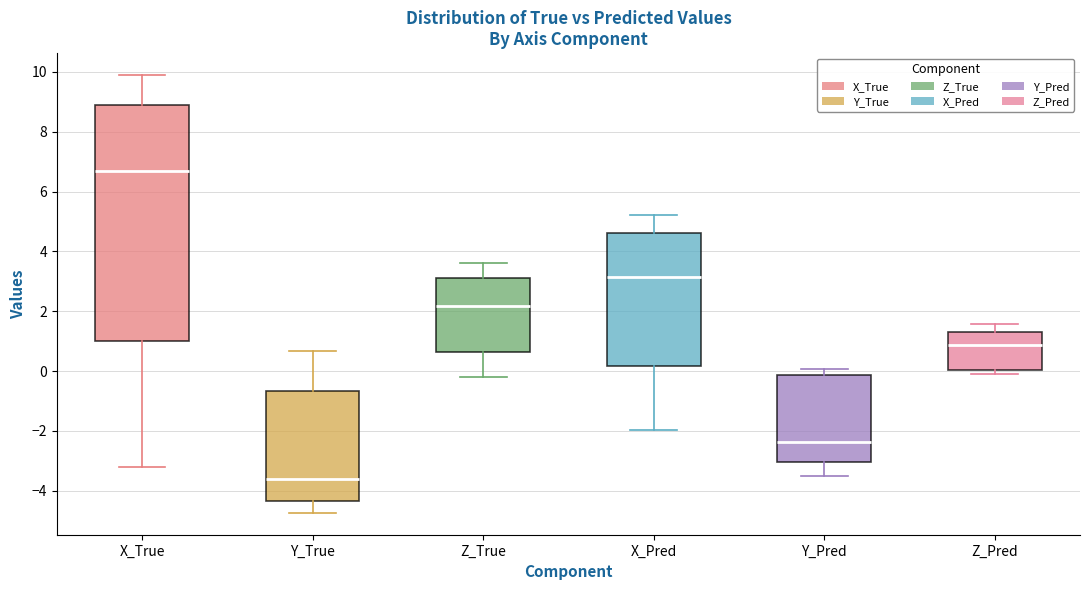

Reading left to right, transcribe this box plot: for each box, give where its median line is, the range the box spans, and where its two whiskers end, as read against the y-axis. The values are not printed on the chart, so give them approximately, as read against the axis.

X_True: median 6.8, box 1.0 to 9.0, whiskers -3.2 to 9.8
Y_True: median -3.6, box -4.4 to -0.6, whiskers -4.8 to 0.6
Z_True: median 2.2, box 0.6 to 3.2, whiskers -0.2 to 3.6
X_Pred: median 3.2, box 0.2 to 4.6, whiskers -2.0 to 5.2
Y_Pred: median -2.4, box -3.0 to -0.2, whiskers -3.6 to 0.0
Z_Pred: median 0.8, box 0.0 to 1.4, whiskers -0.2 to 1.6